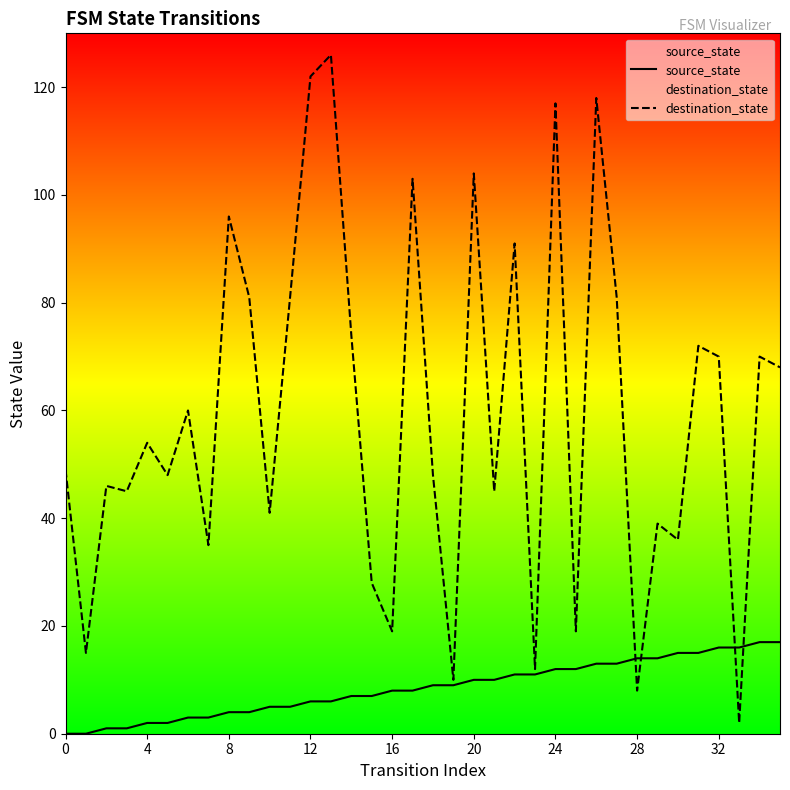

Rank the series by their maximum value, from lowest to highest.

source_state, destination_state